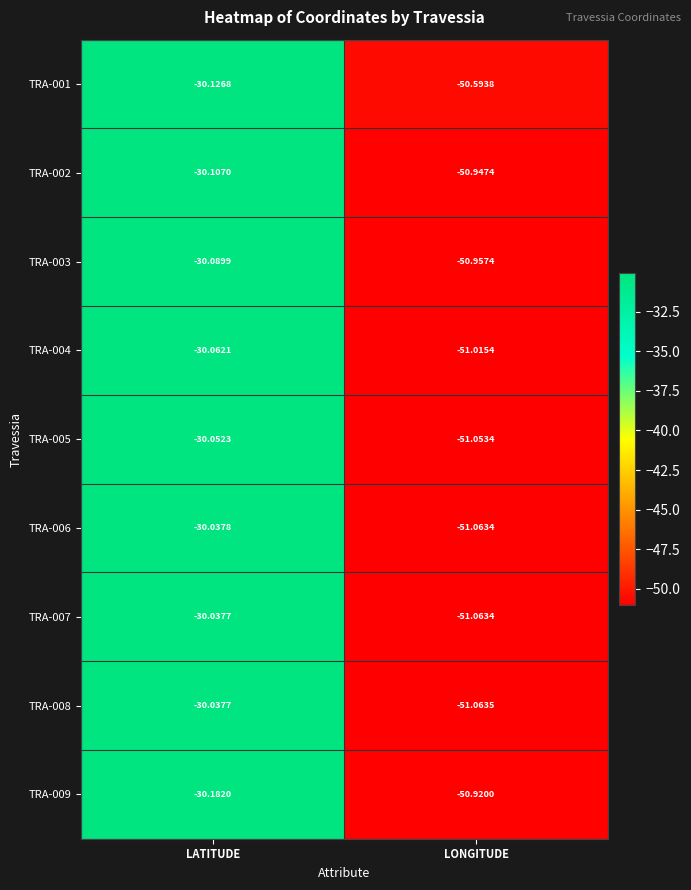

At which label is TRA-005 closest to -40?

LATITUDE